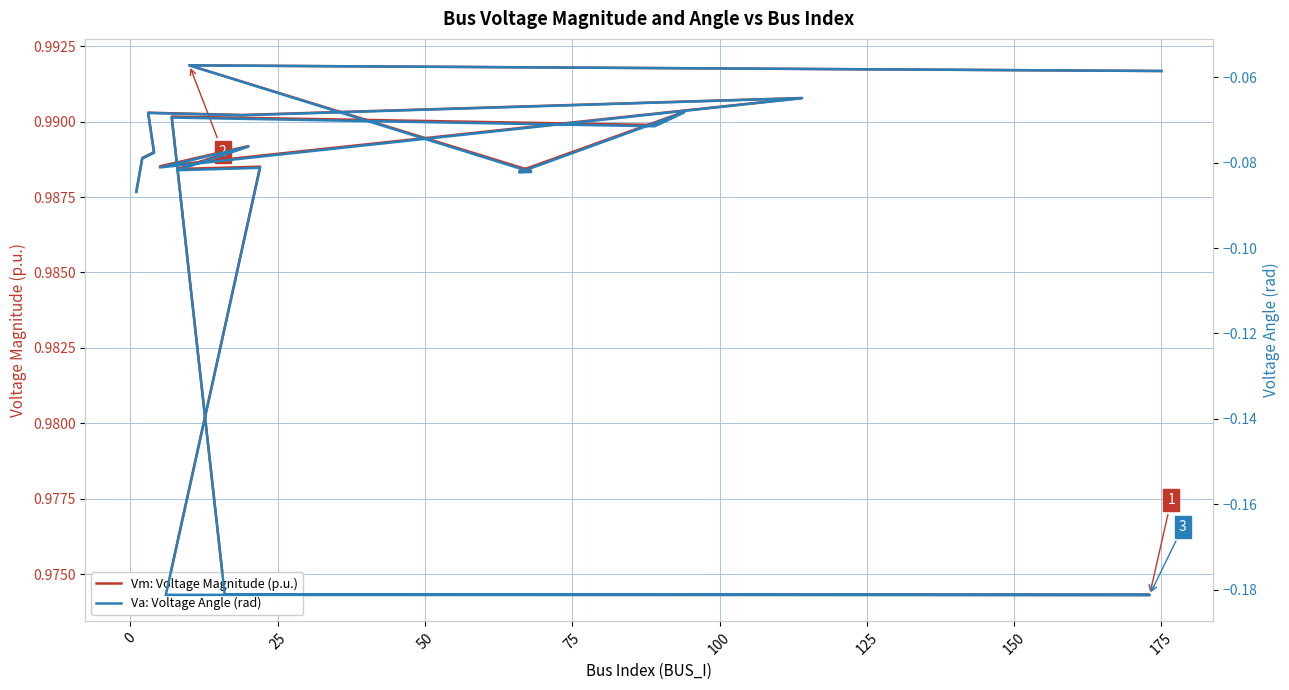

What is the maximum value shown in the chart?

1.0